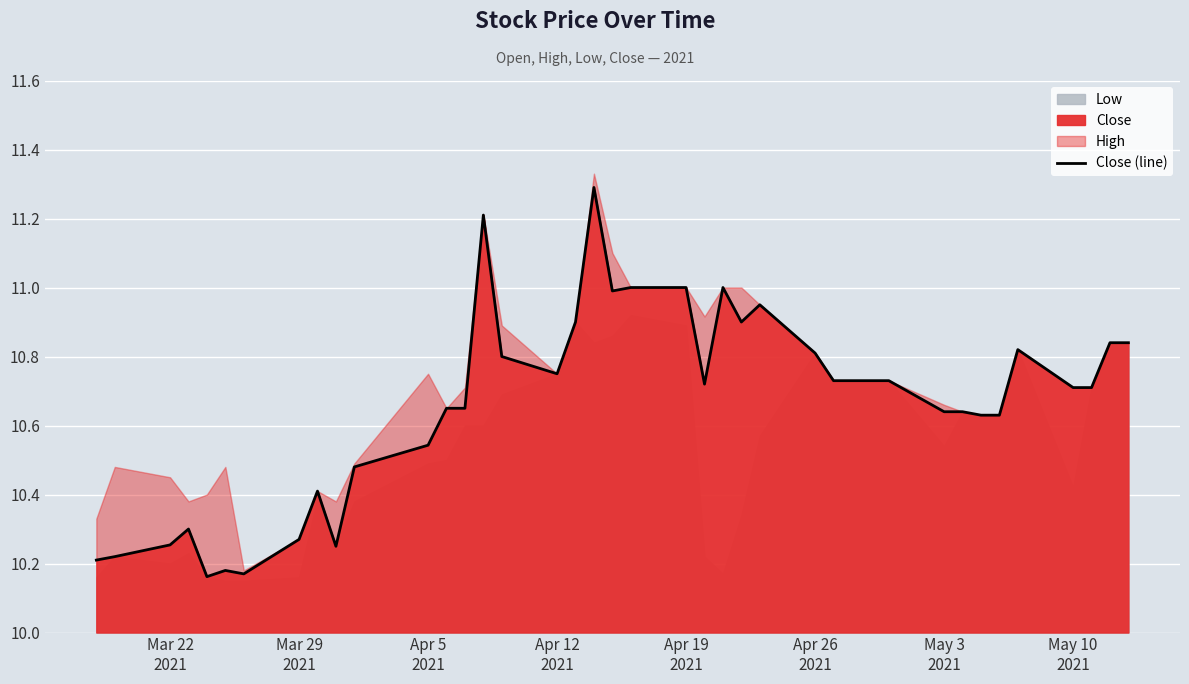

True or false: the data shows 16.1 at May 3 2021.

False